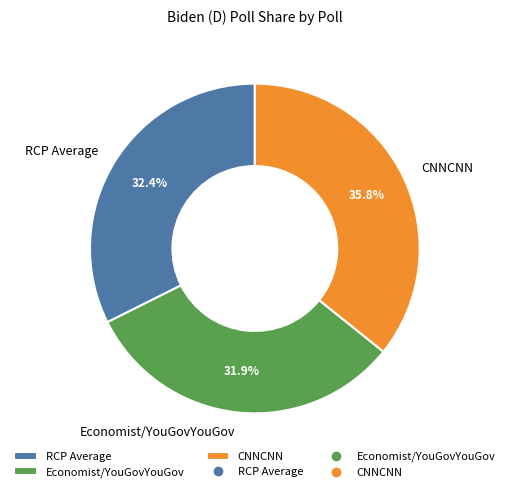

Combined, do Economist/YouGovYouGov and RCP Average account for over 50%?

Yes